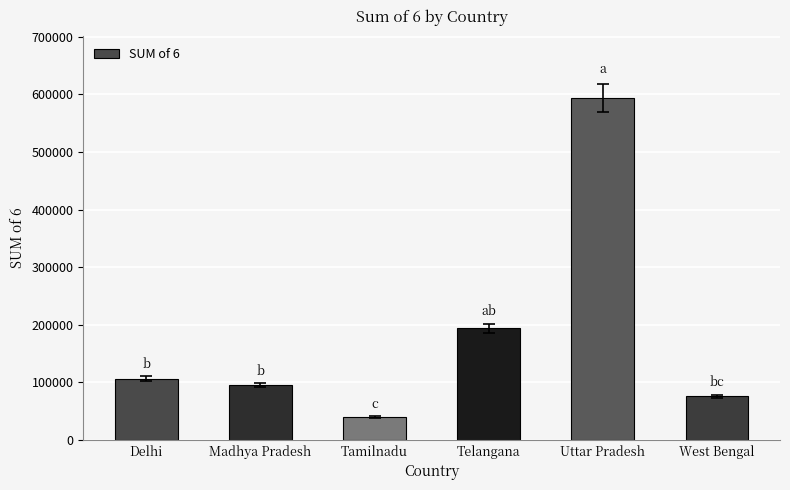

What is the difference between the values at Uttar Pradesh and Madhya Pradesh?

498888